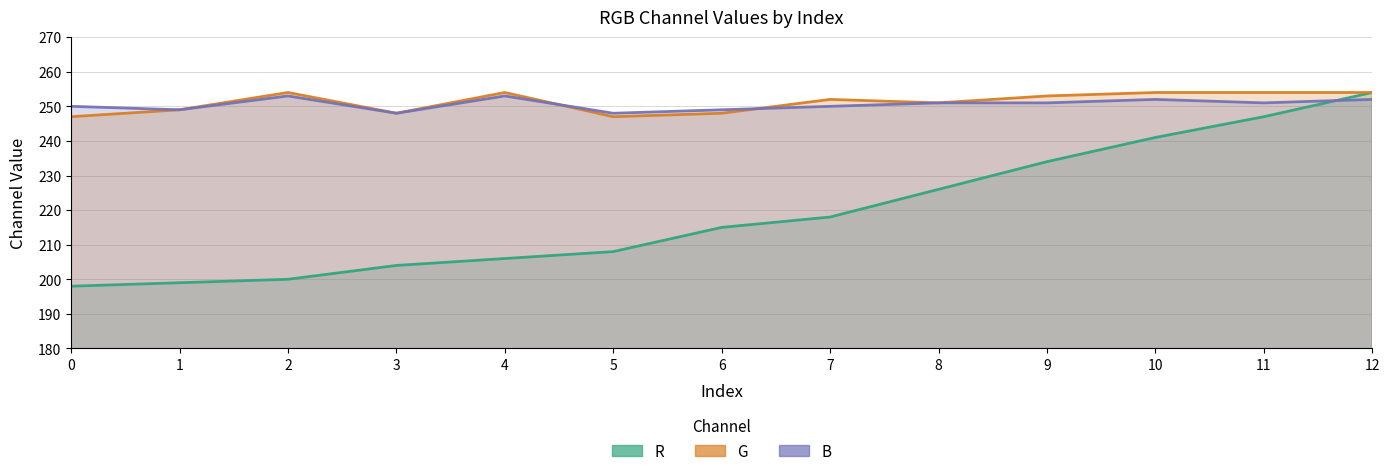

What is the difference between the maximum and second lowest values in the B series?

5